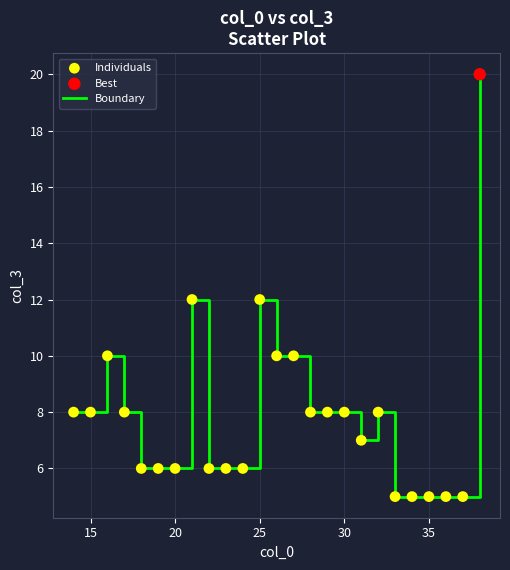

What is the difference between the maximum and minimum values?

15